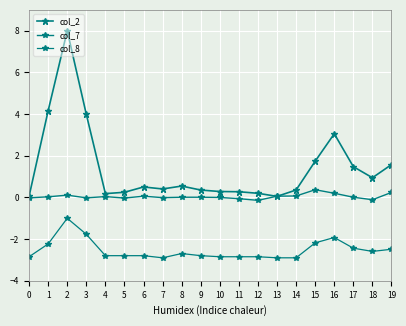

What is the difference between the maximum and minimum values in the col_7 series?

0.5